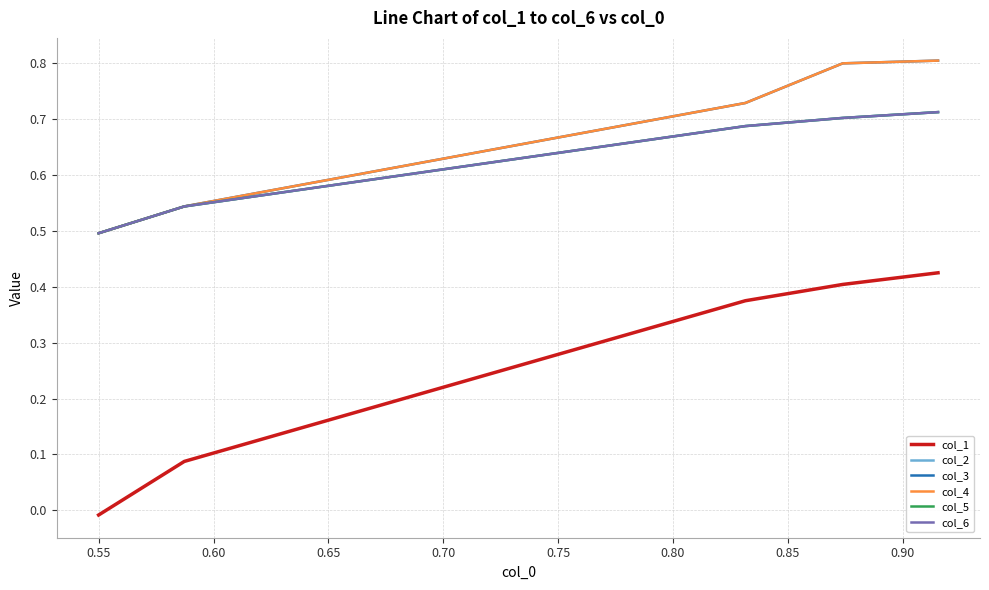

The col_1 series shows 0.5 at 0.60. True or false?

False